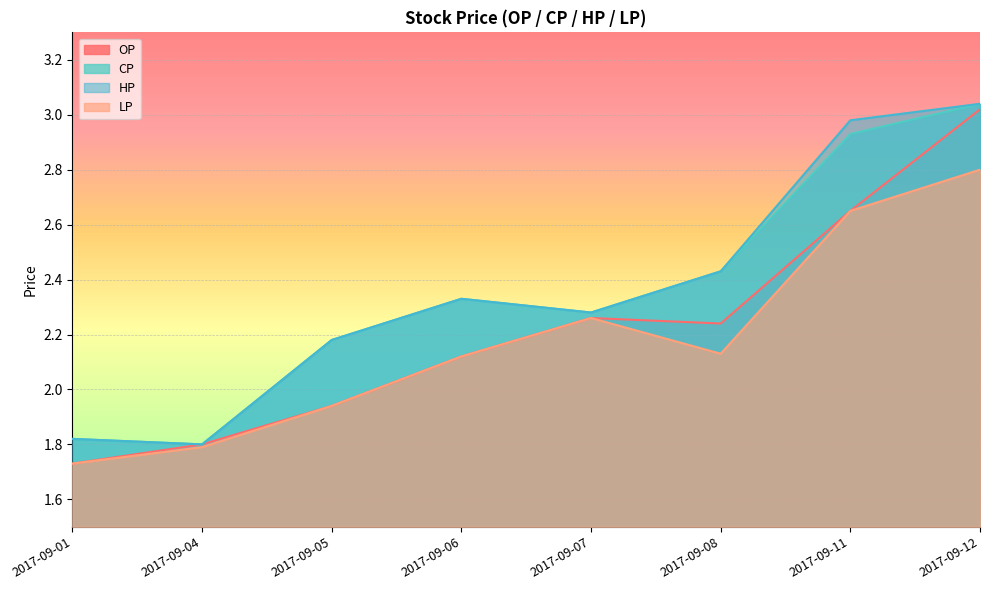

In CP, how many points are lower than both neighbors (excluding endpoints)?

2